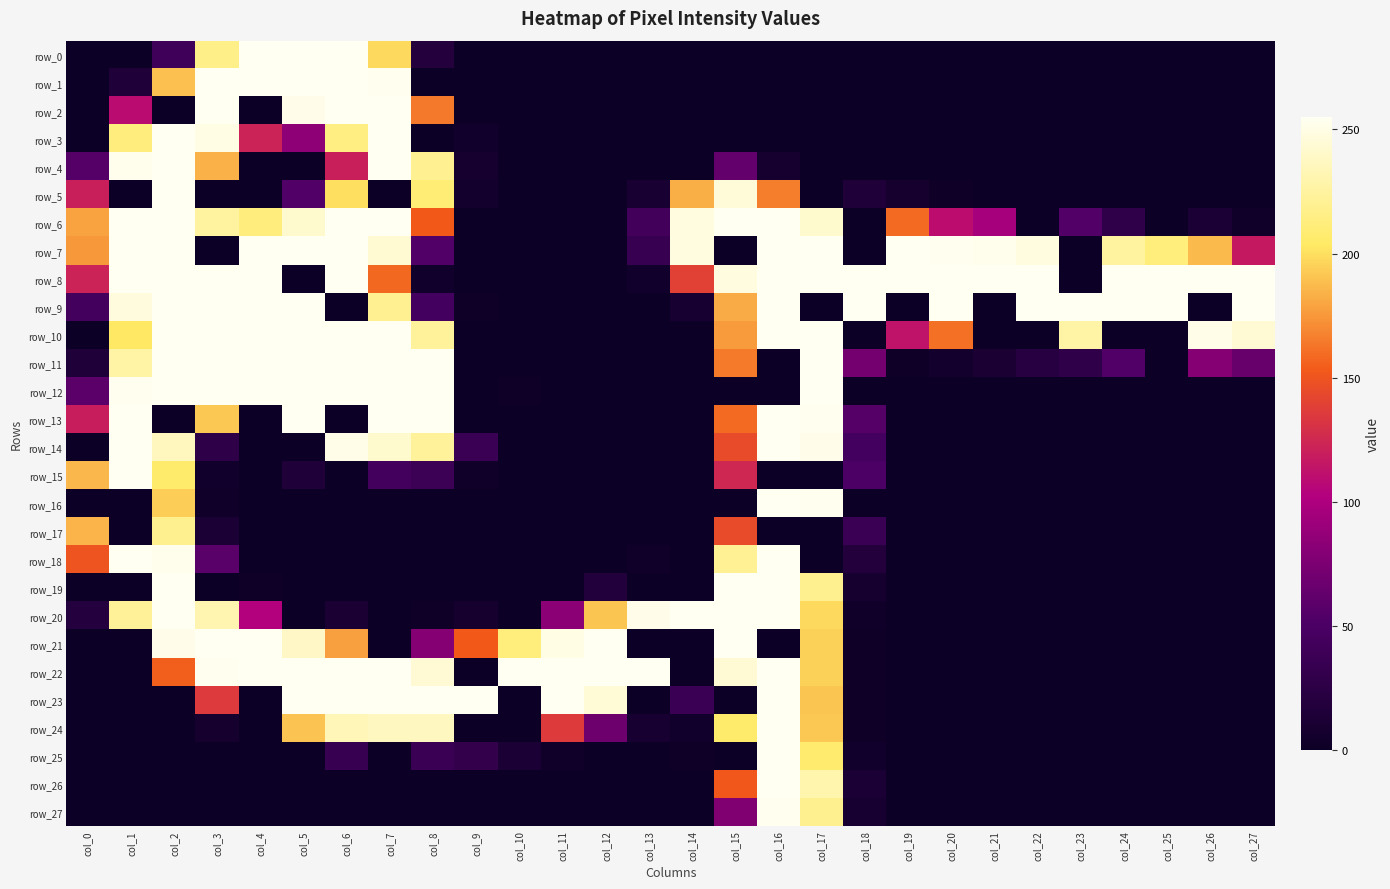

What is the total value across all series at col_4?

2990